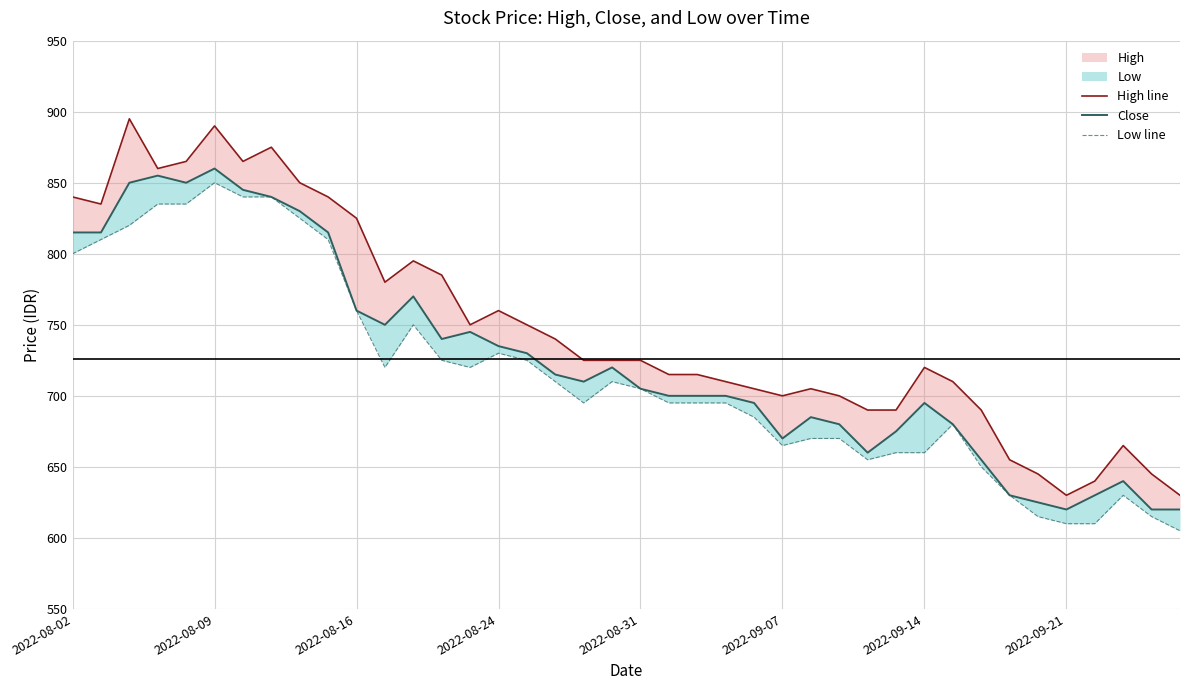

Rank the series by their average value, from highest to lowest.

High line, Close, Low line